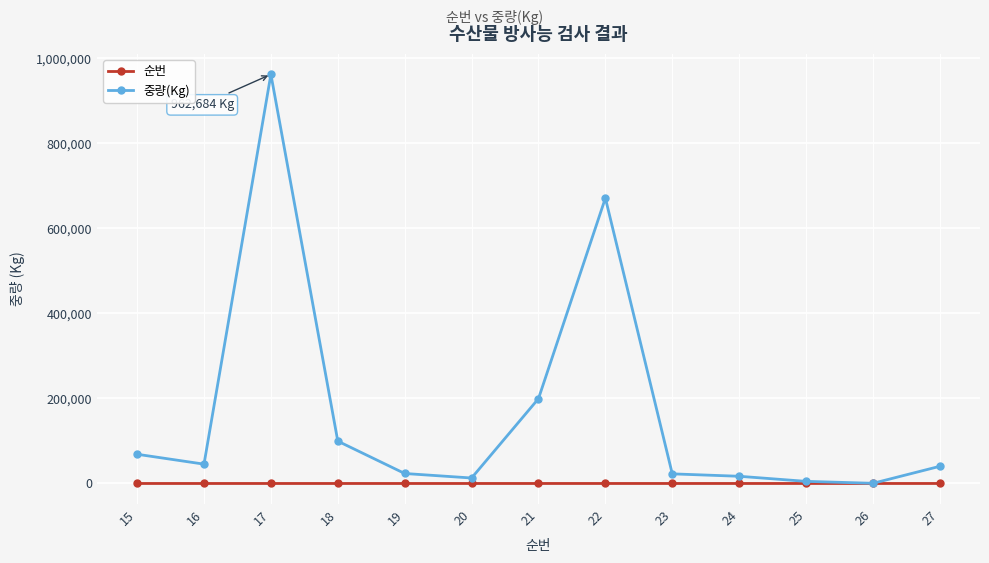

Which series has the widest spread of values?

중량(Kg)